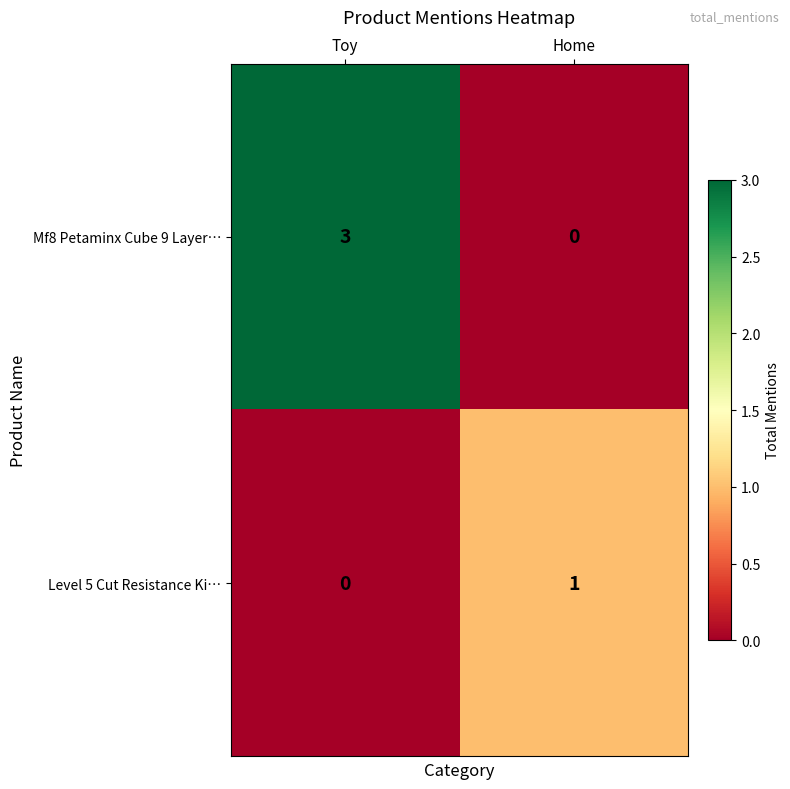

What is the maximum value shown in the chart?

3